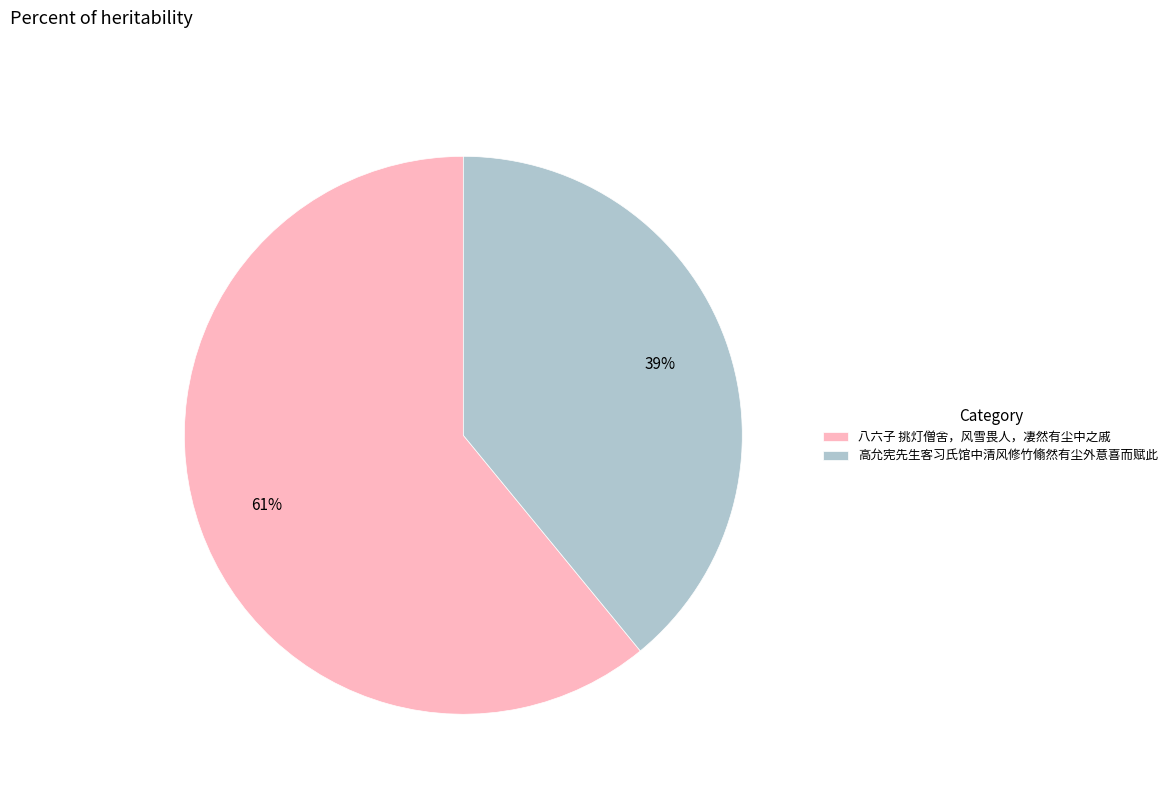

Between 八六子 挑灯僧舍，风雪畏人，凄然有尘中之戚 and 高允宪先生客习氏馆中清风修竹翛然有尘外意喜而赋此, which is larger?

八六子 挑灯僧舍，风雪畏人，凄然有尘中之戚